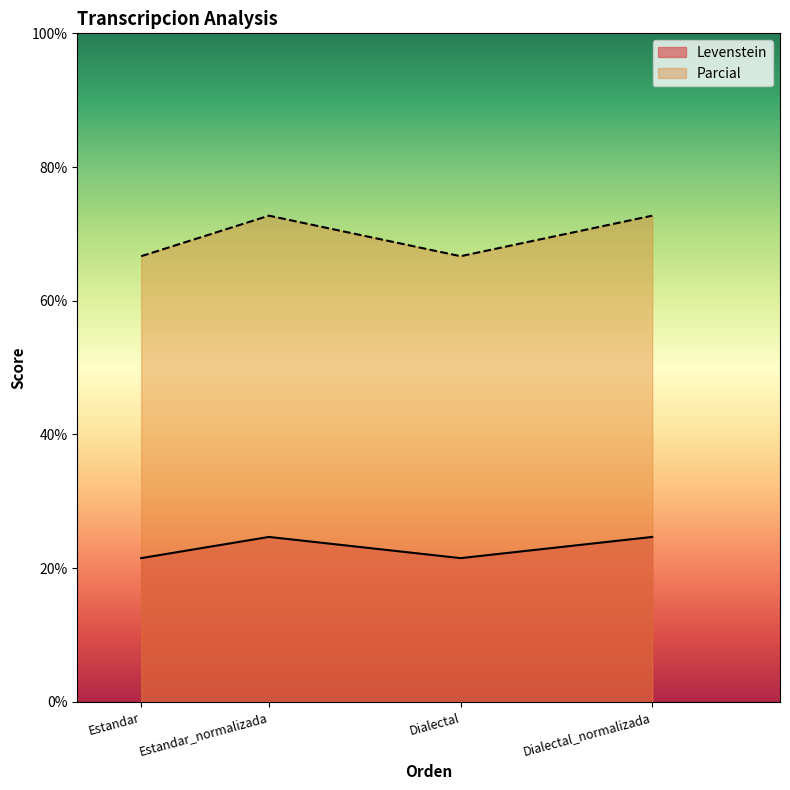

How many lines are shown in the chart?

2